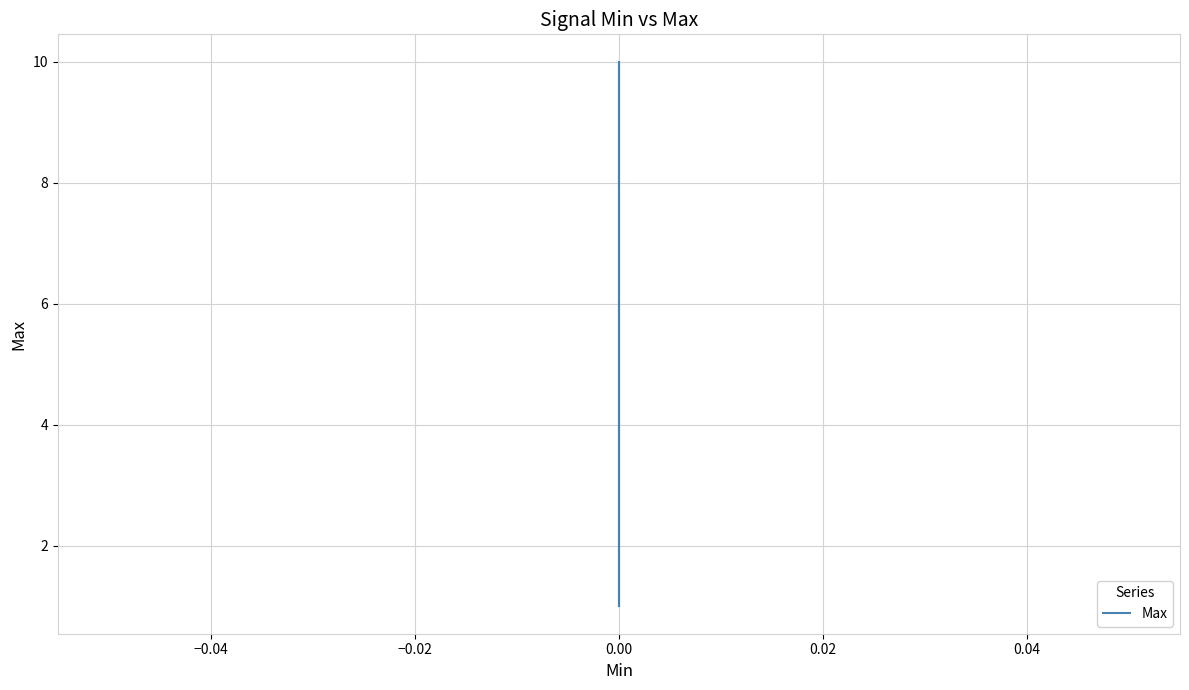

What is the value of the 5th point from the left?

1